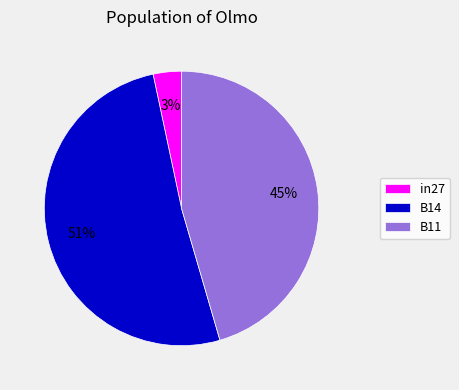

Which slice represents more than half of the pie?

B14